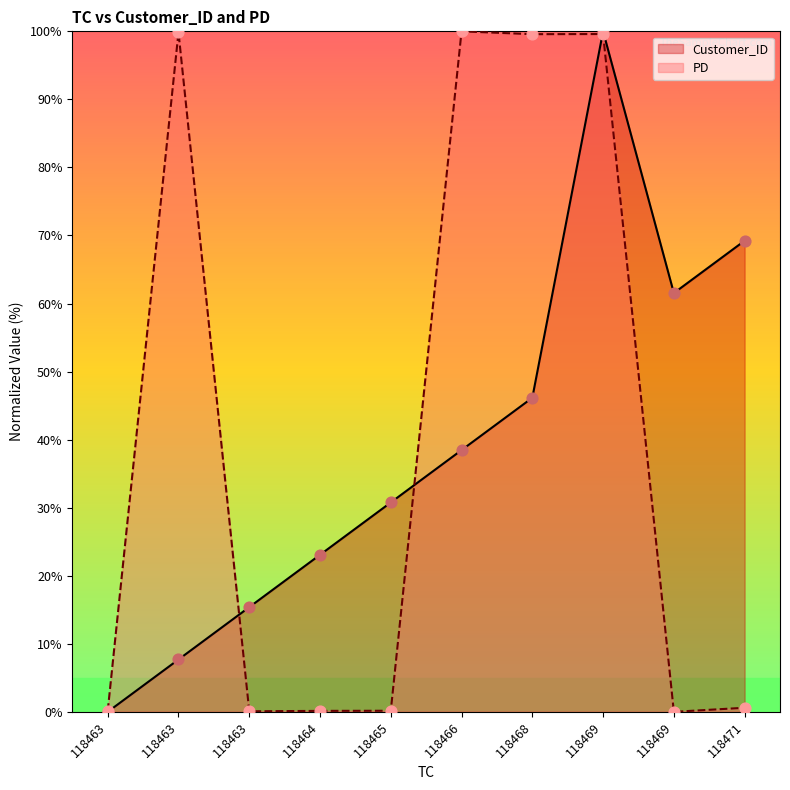

Is the value of Customer_ID at 118463 greater than the value of PD at 118469?

No